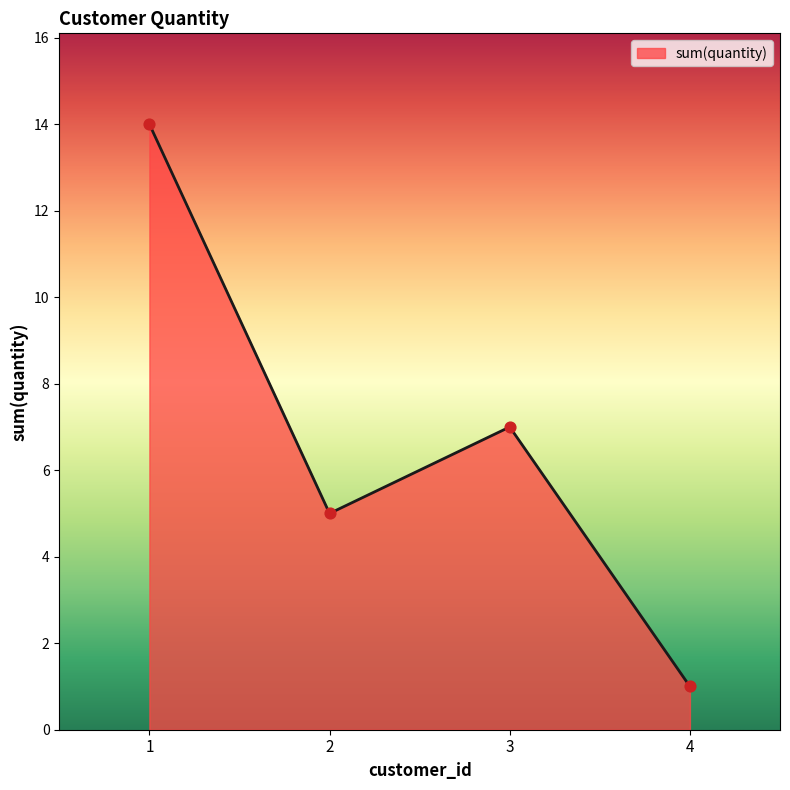

What is the ratio of the value at 2 to the value at 3?

0.7